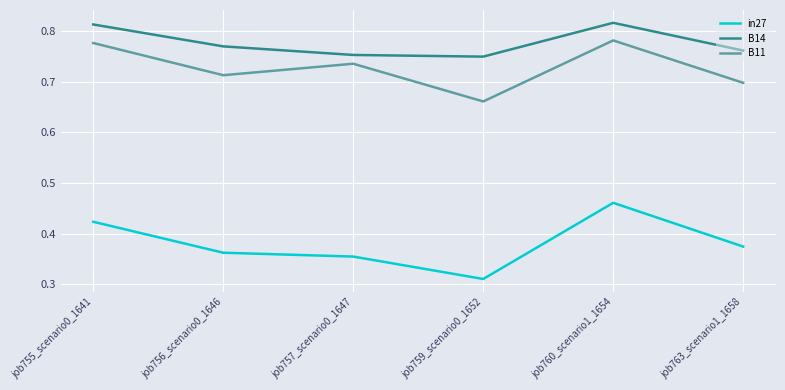

How many lines are shown in the chart?

3